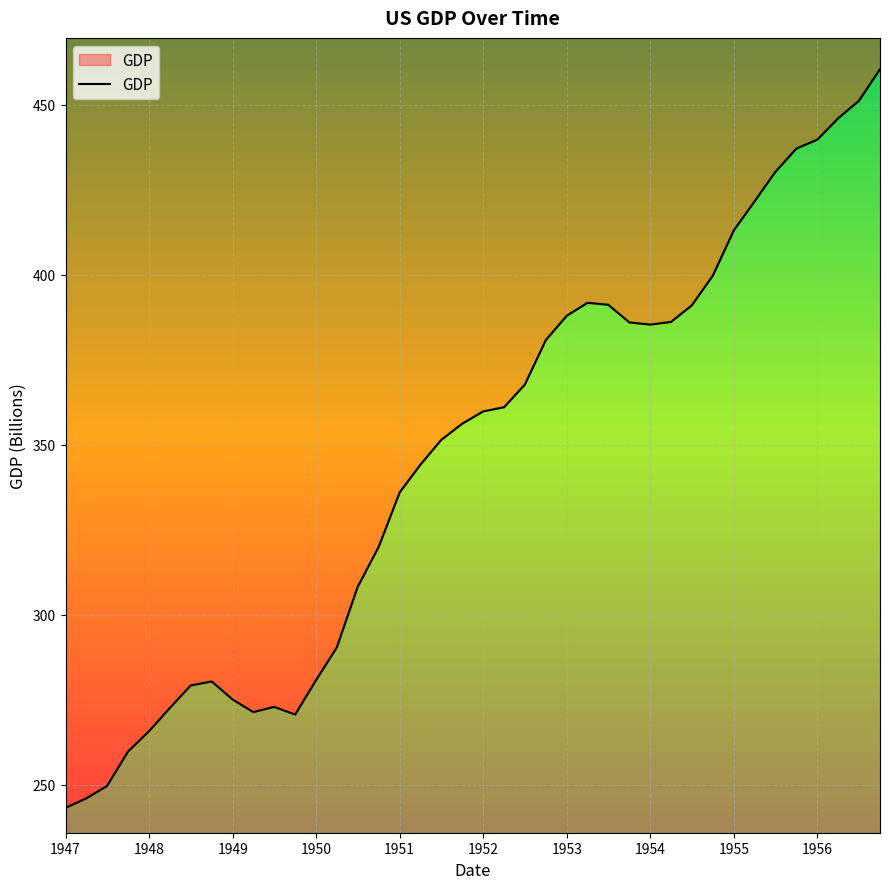

The value at 7/1/1955 is 159.9. True or false?

False